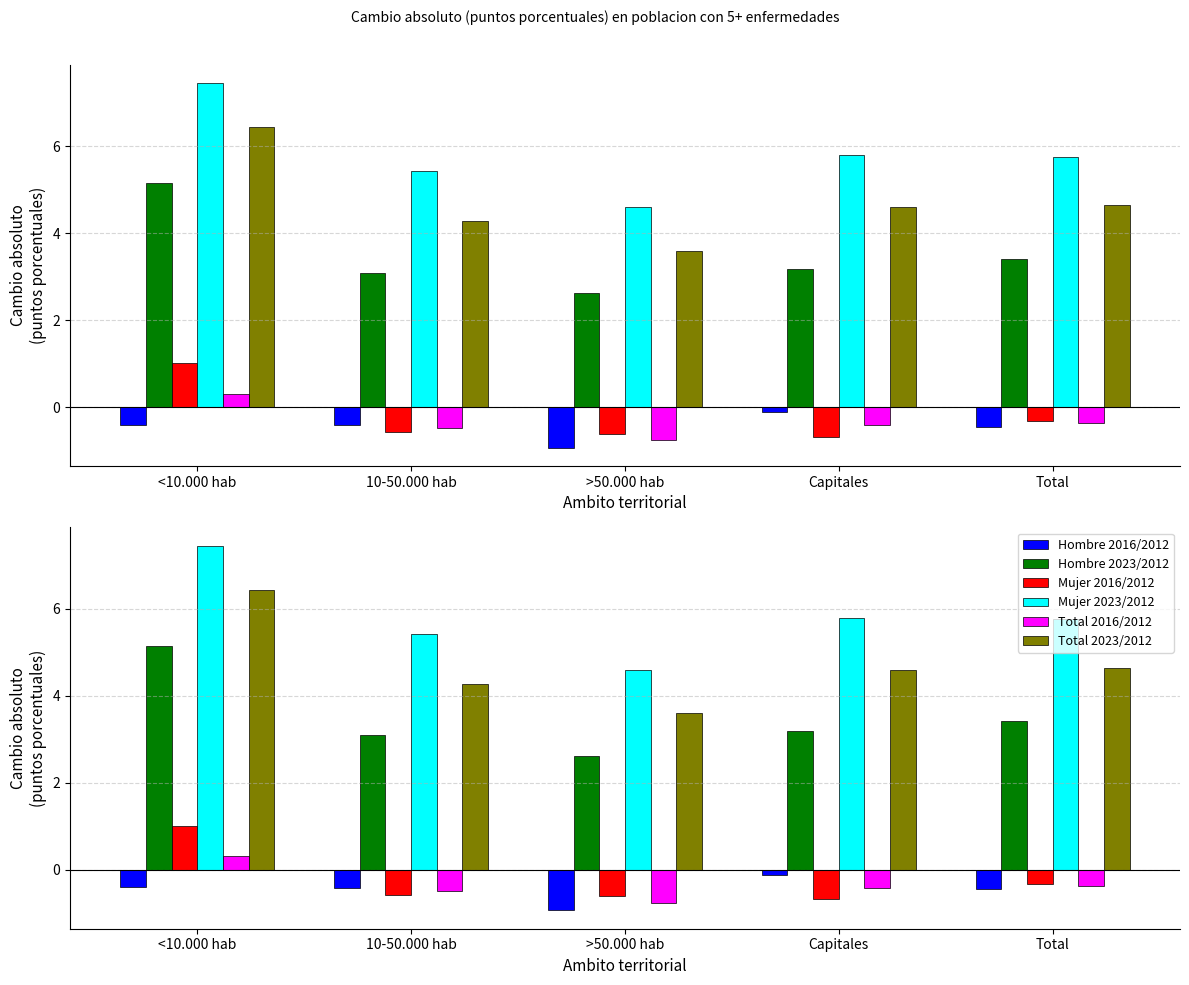

Rank the series by their maximum value, from lowest to highest.

Hombre 2016/2012, Total 2016/2012, Mujer 2016/2012, Hombre 2023/2012, Total 2023/2012, Mujer 2023/2012